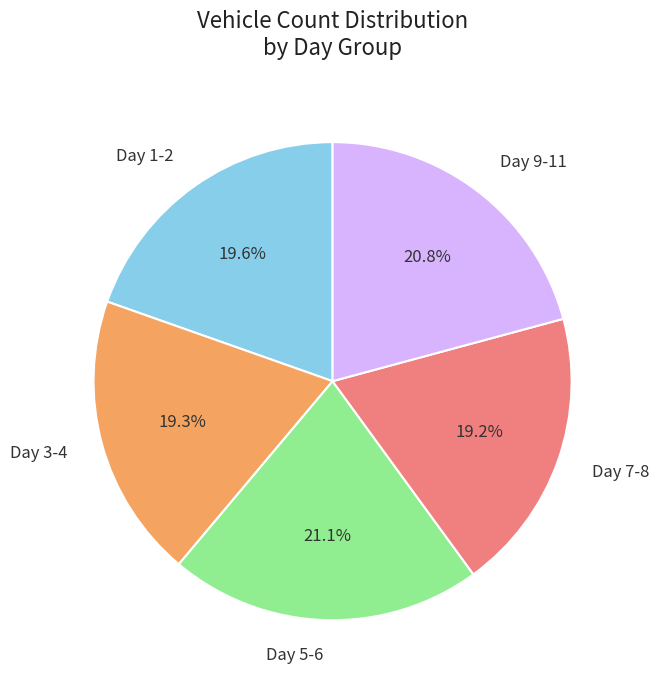

How much of the chart is everything except Day 1-2?

80.4%